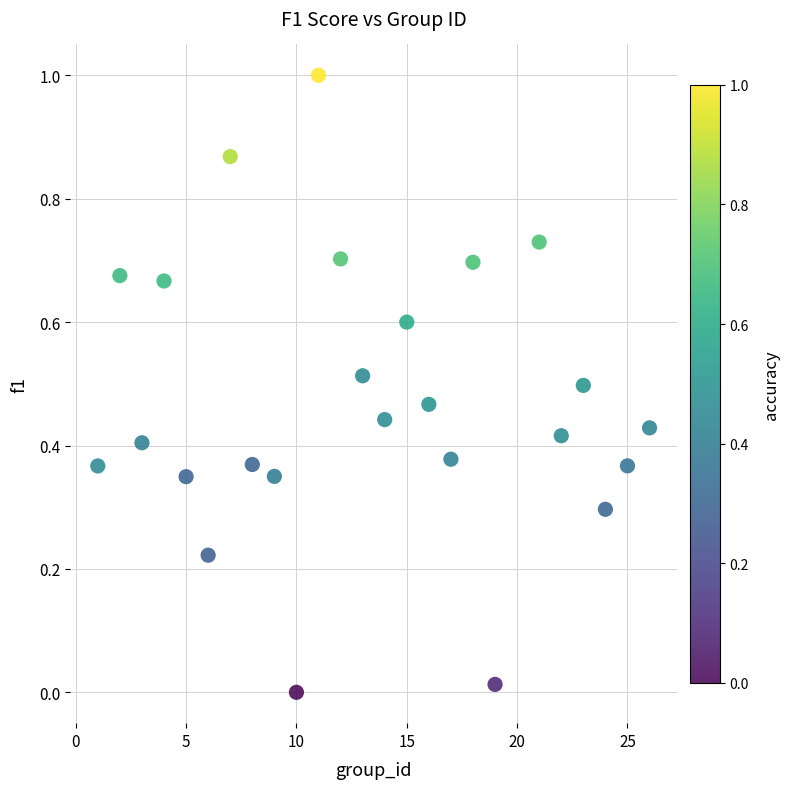

What is the range of Y values (max minus min)?

1.0